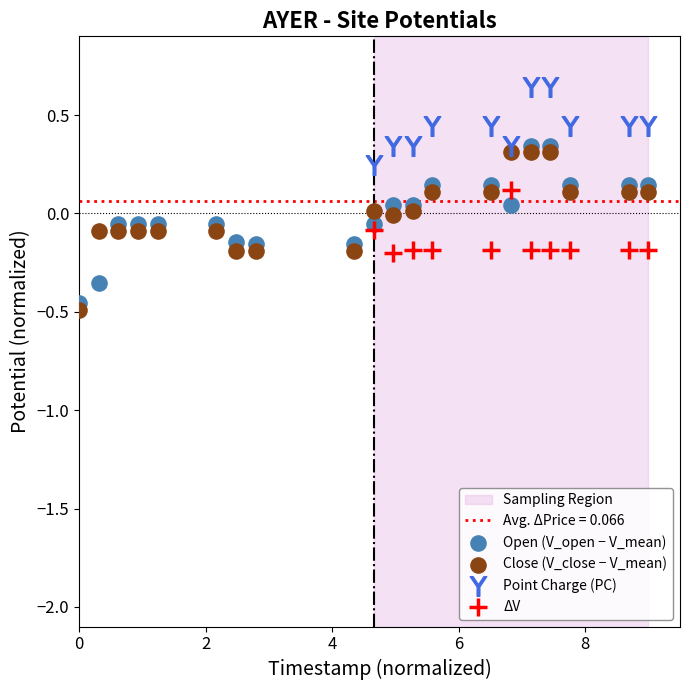

Which series reaches the maximum Y coordinate?

Point Charge (PC)